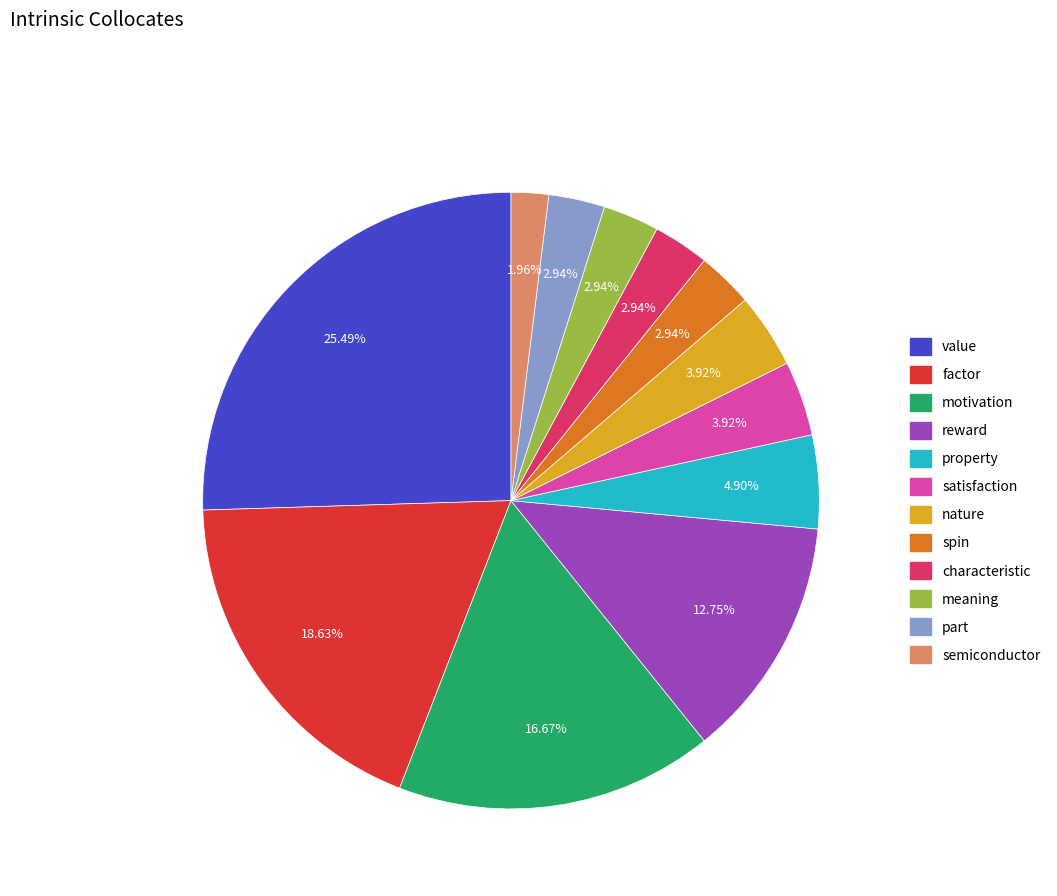

How many segments does this pie chart have?

12